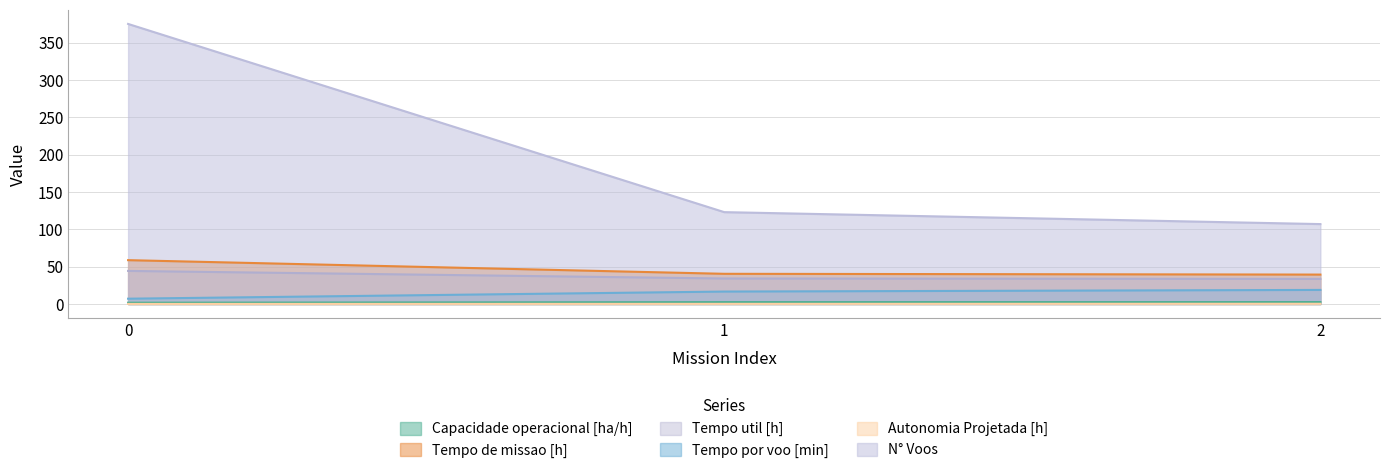

What is the minimum value shown in the chart?

0.1